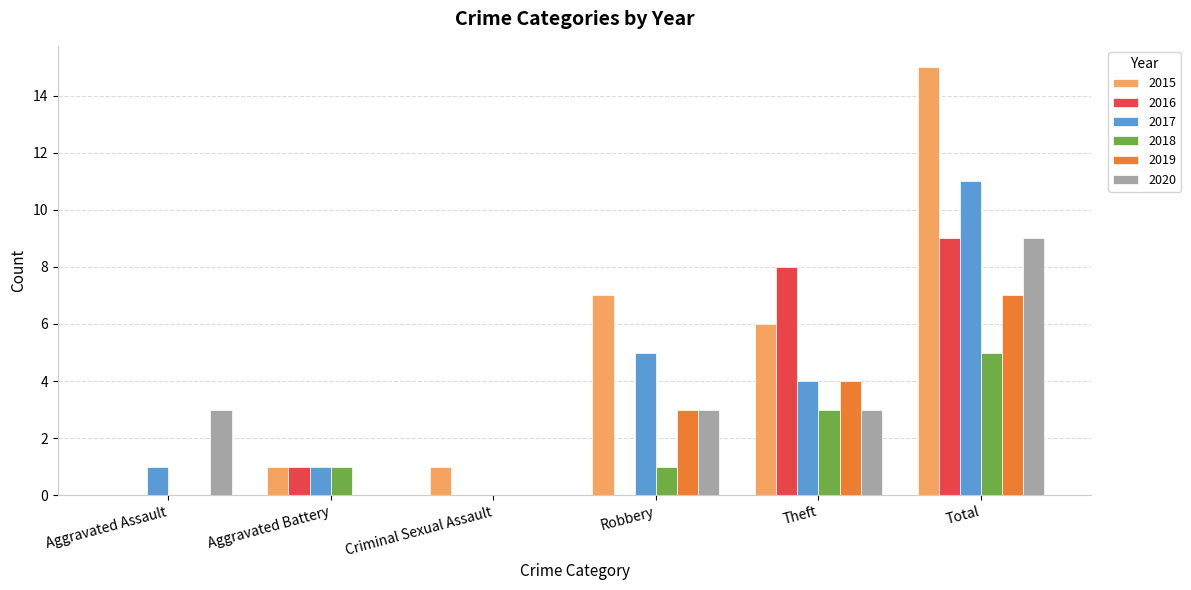

What value does the 2018 series have at Theft?

3